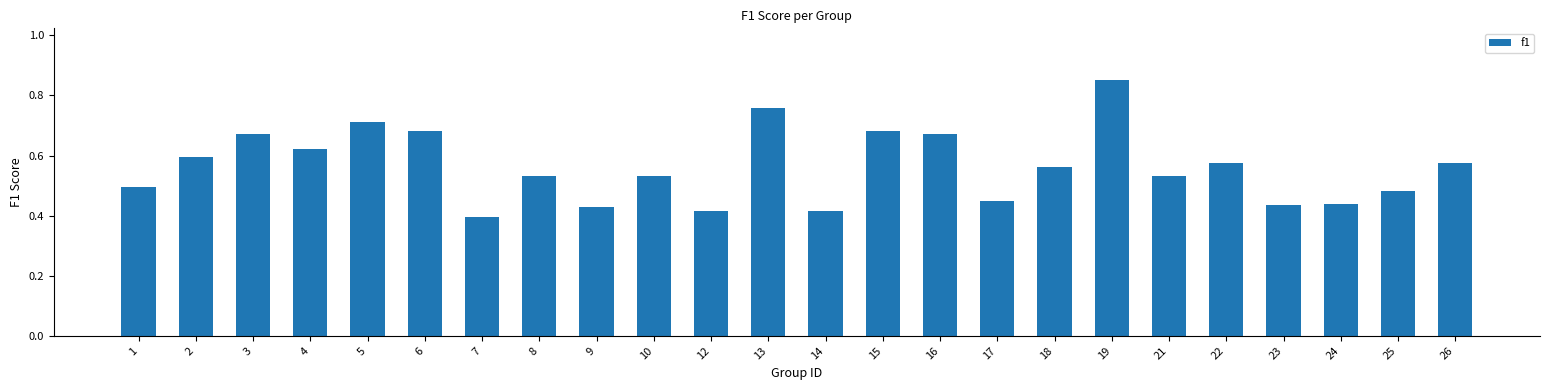

Which has a higher value, 7 or 3?

3